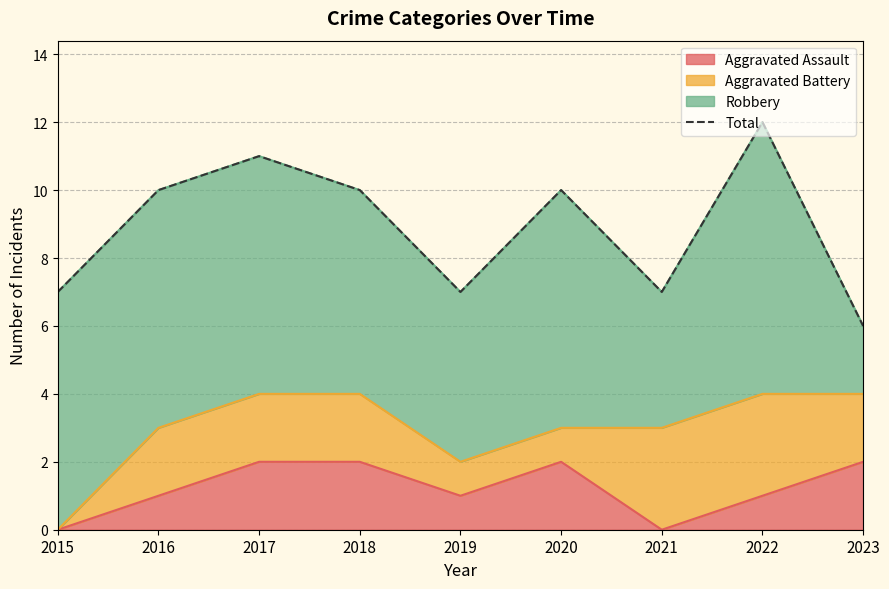

Reading left to right, extract all data points from this chart.

2015=7	2016=10	2017=11	2018=10	2019=7	2020=10	2021=7	2022=12	2023=6